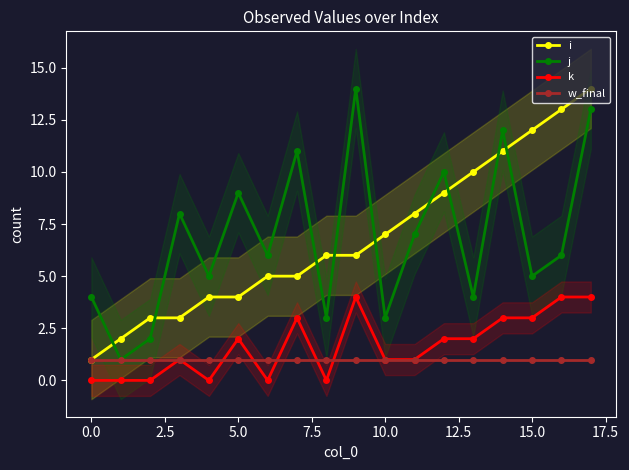

What is the total value across all series at 10?

12